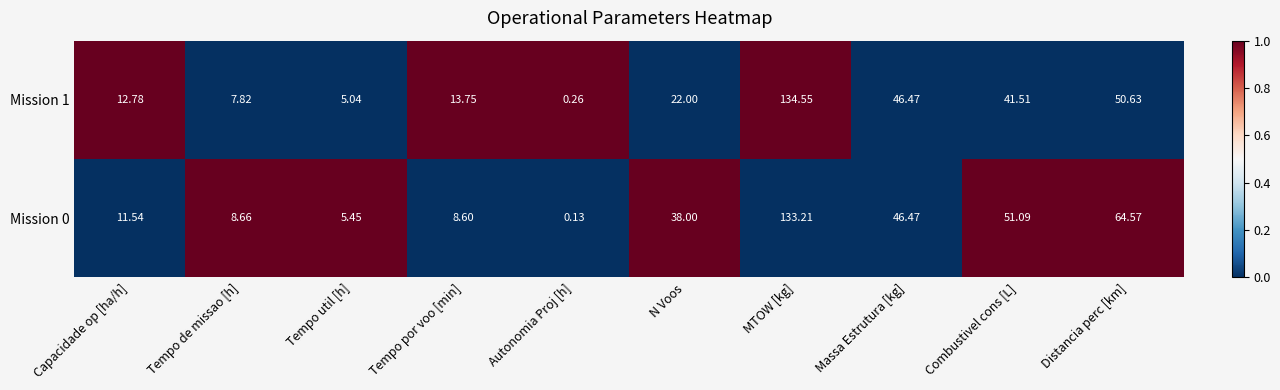

Rank the series by their average value, from highest to lowest.

Mission 0, Mission 1